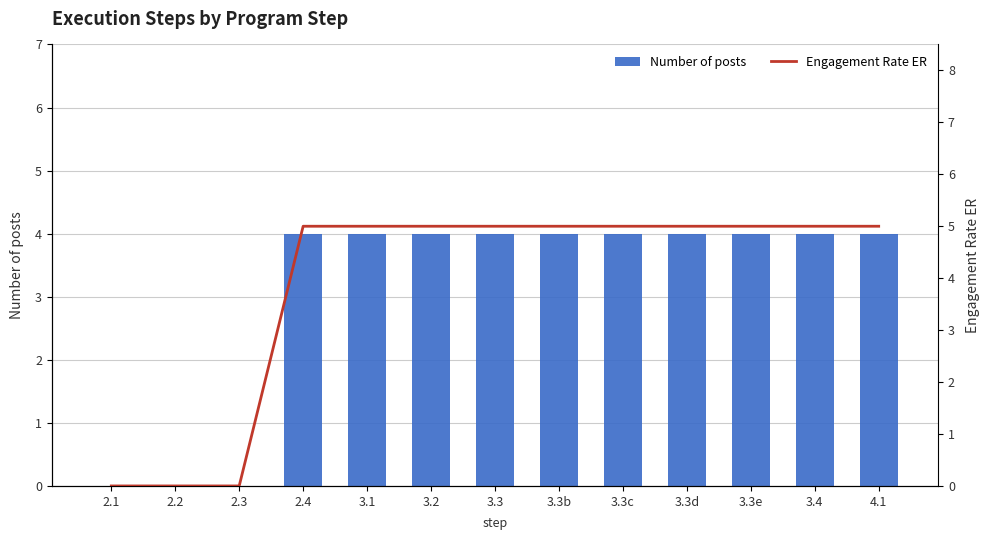

True or false: Number of posts has a value of 4 at 2.4.

True